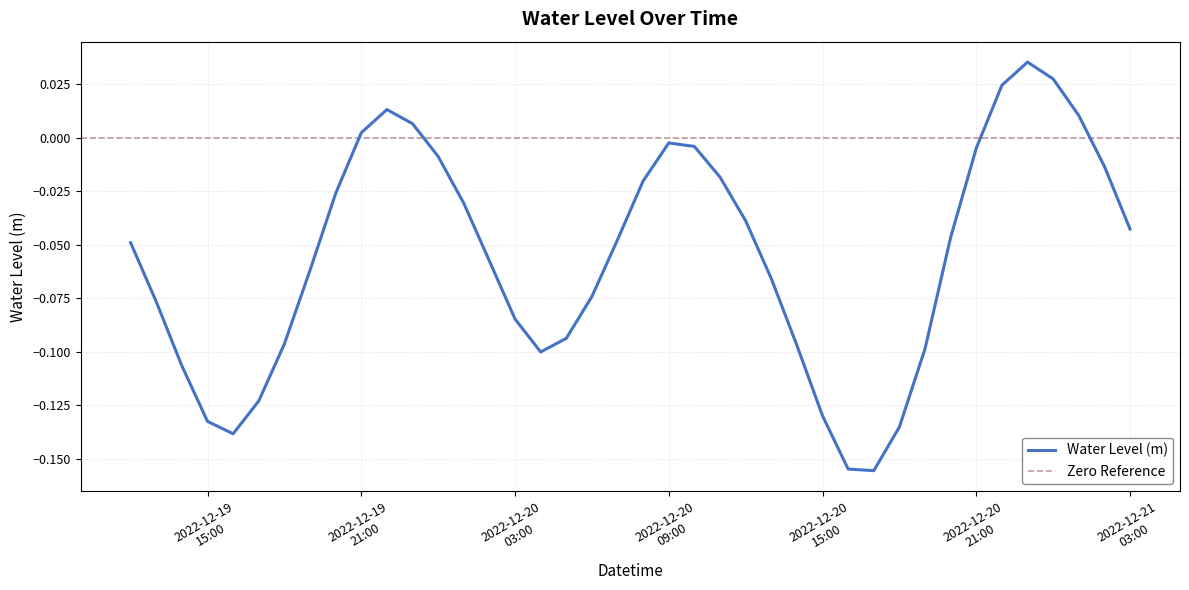

What is the label of the 26th point from the left?

2022-12-20 13:00